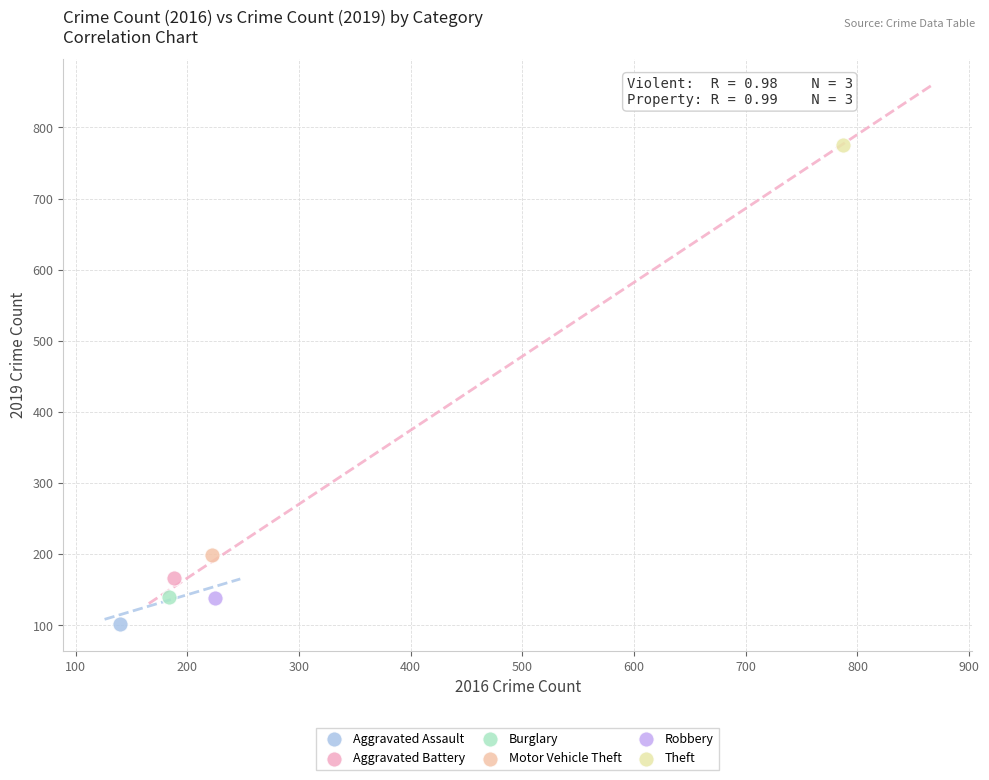

What are all the series names shown in the legend?

Aggravated Assault, Aggravated Battery, Burglary, Motor Vehicle Theft, Robbery, Theft